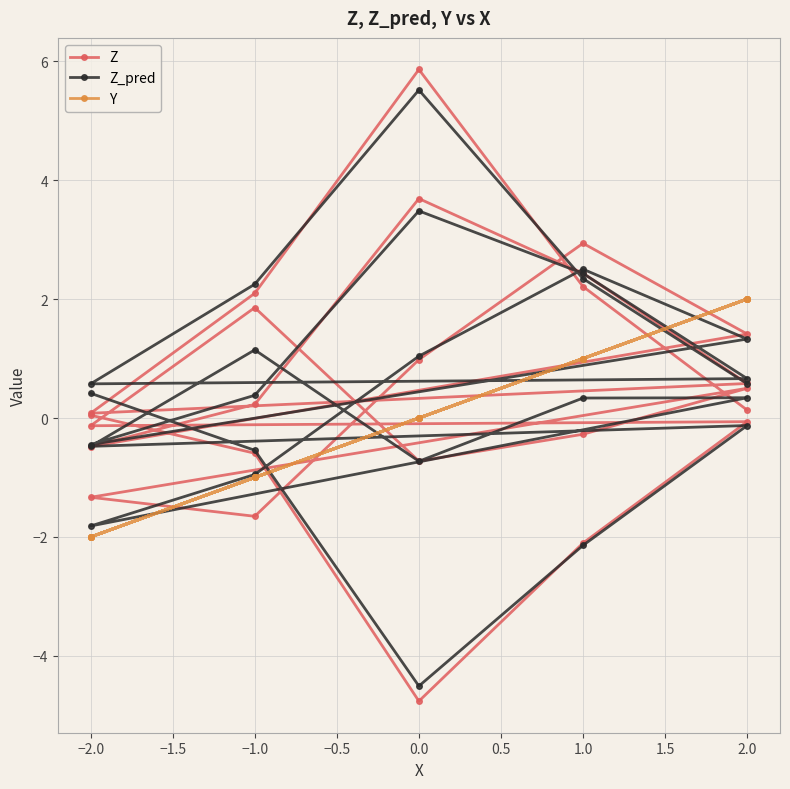

What is the approximate value of Y at 2.0?

2.0